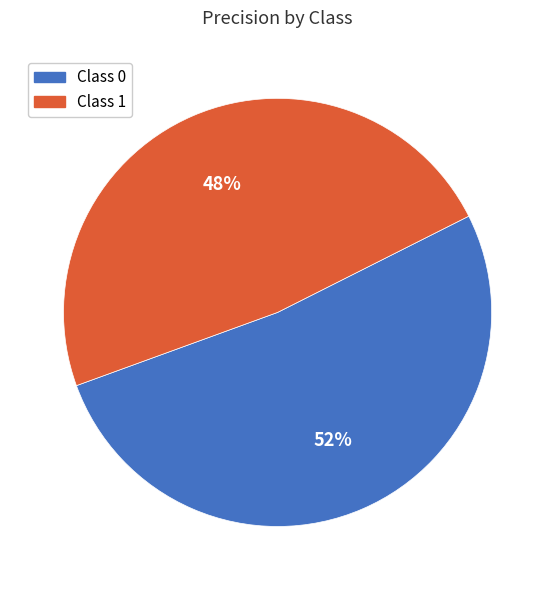

True or false: Class 1 accounts for 48% of the total.

True